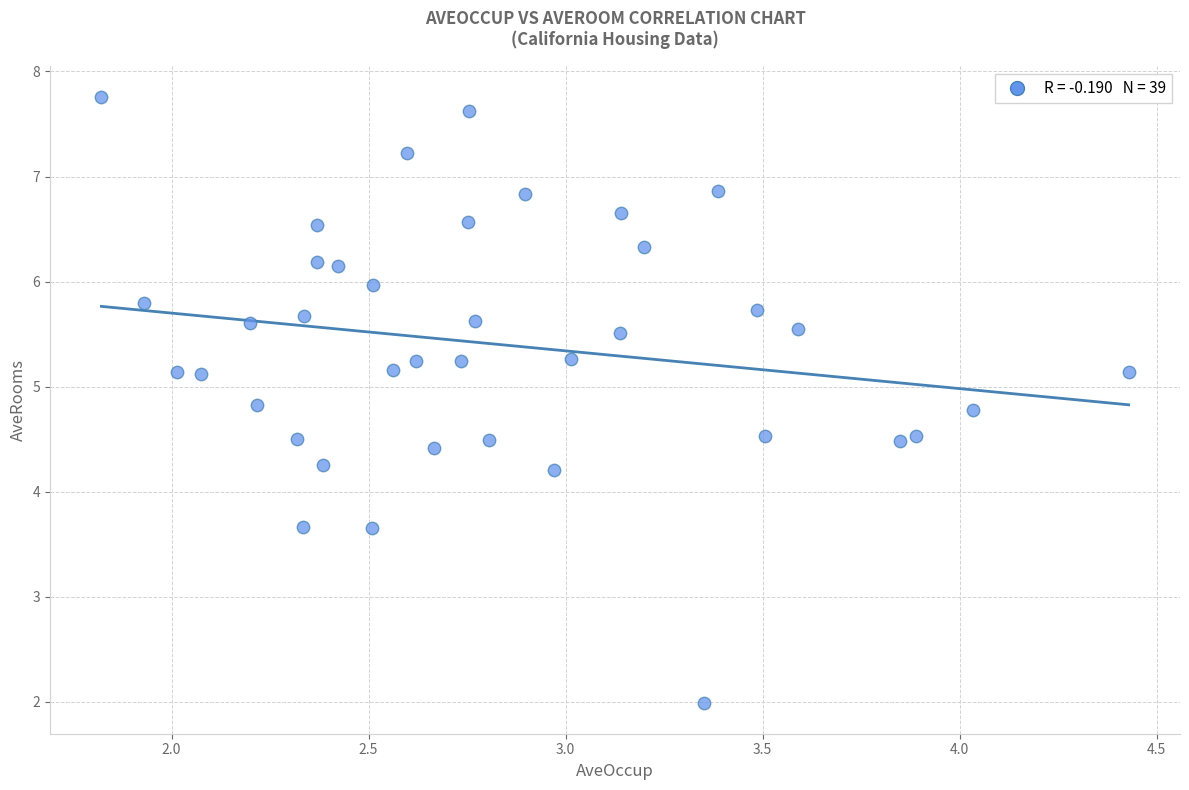

What is the range of X values (max minus min)?

2.6